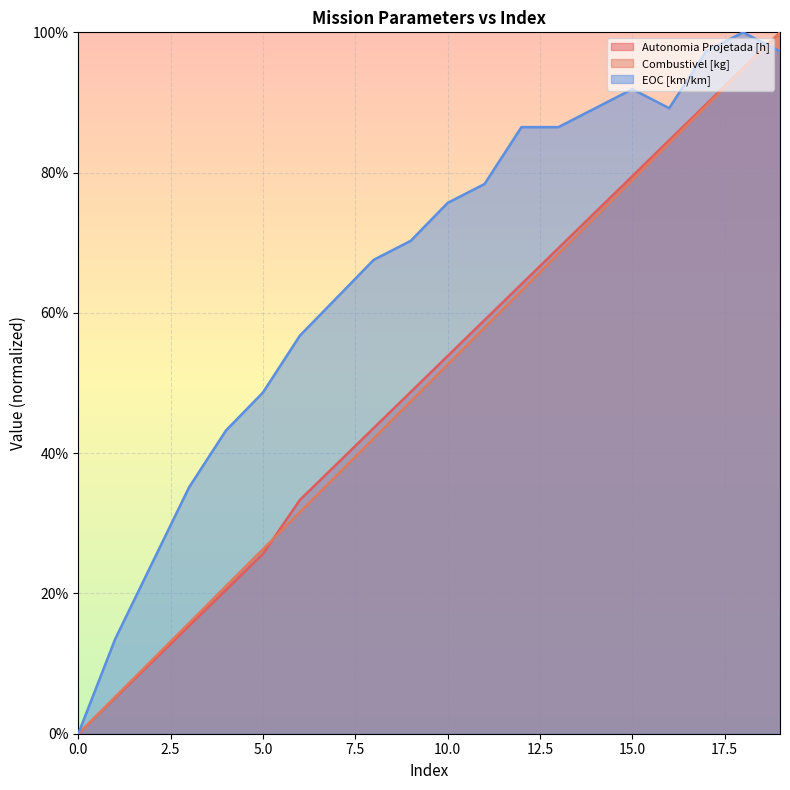

How many lines are shown in the chart?

3